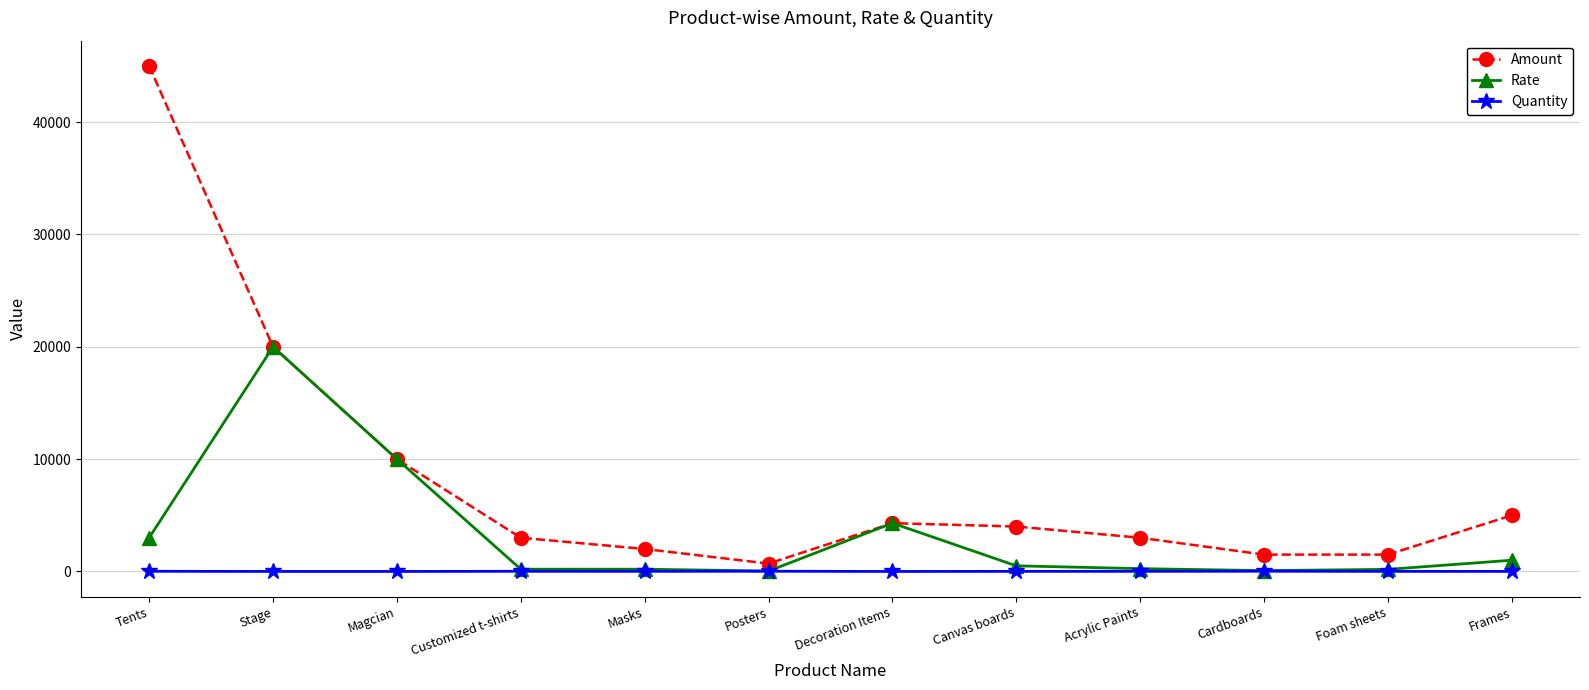

Where does the Rate series first go above 500?

Tents